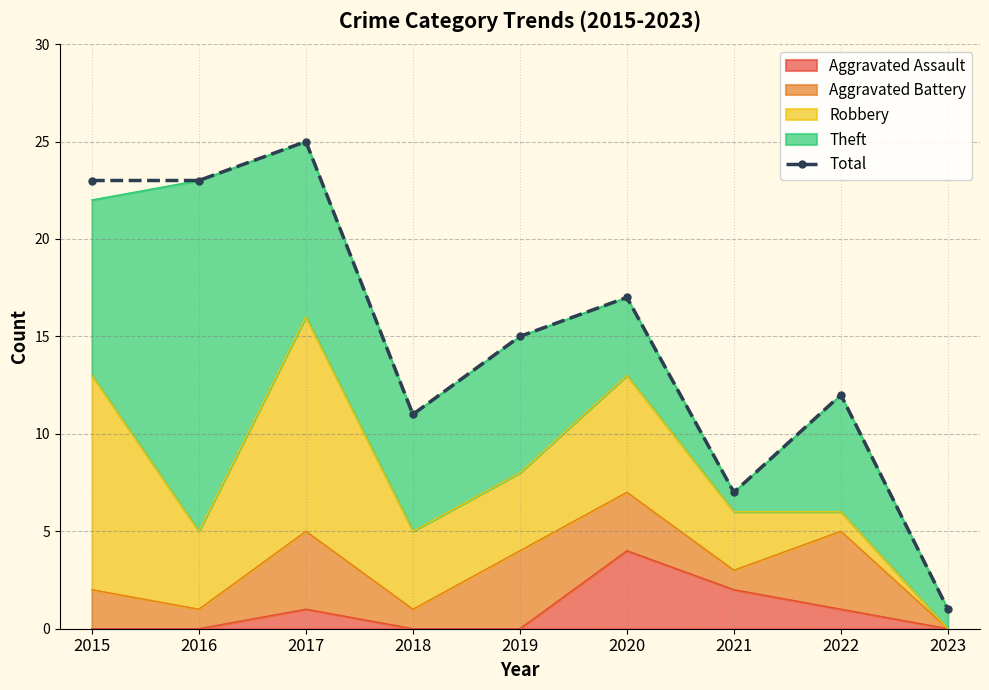

Which has a higher value, 2022 or 2020?

2020